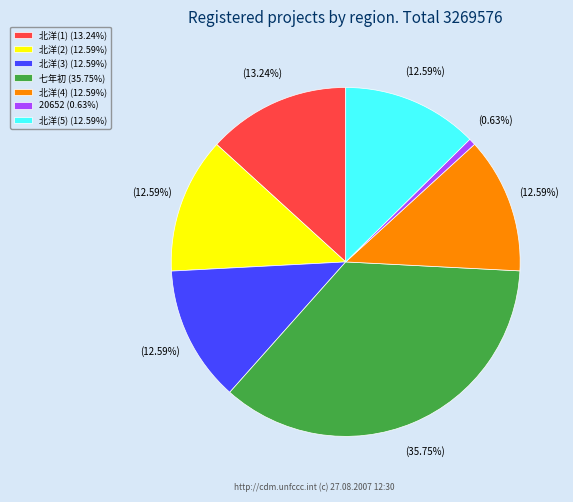

Is 北洋(1) (13.24%) the majority of the pie?

No